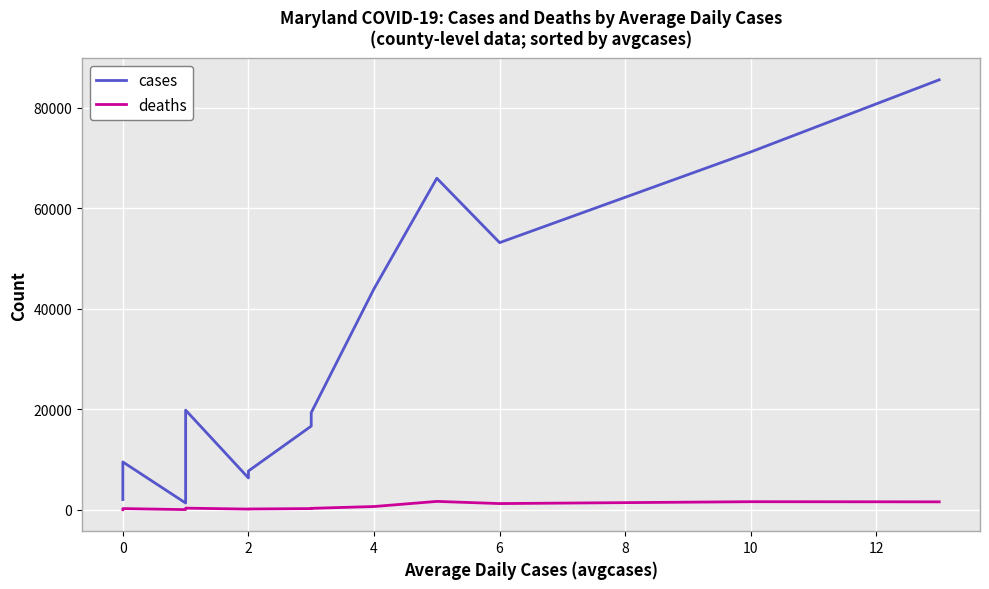

Rank the series by their average value, from lowest to highest.

deaths, cases